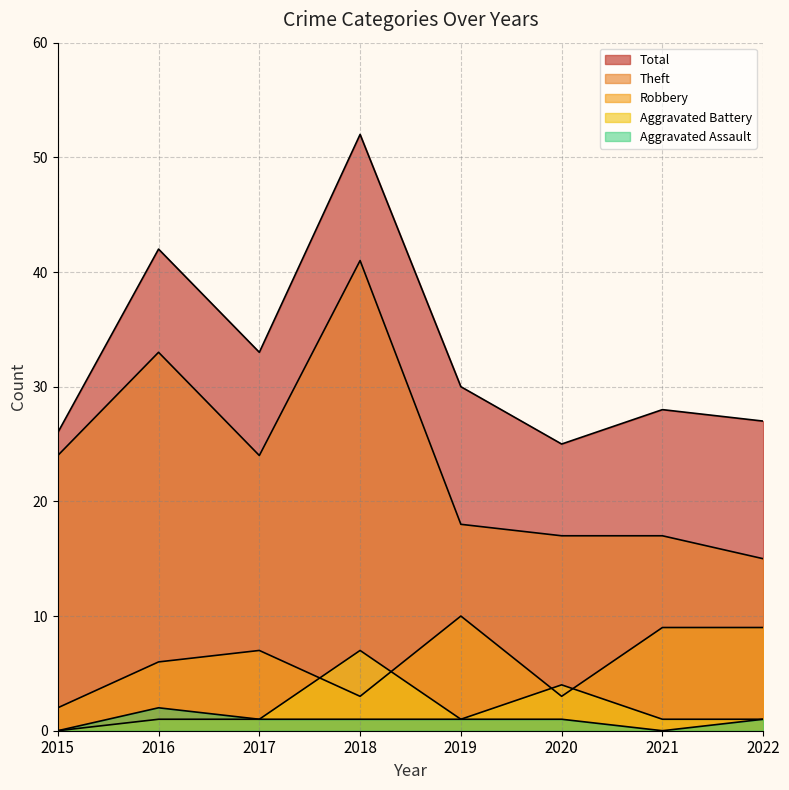

Is it true that Total equals 40 at 2015?

False